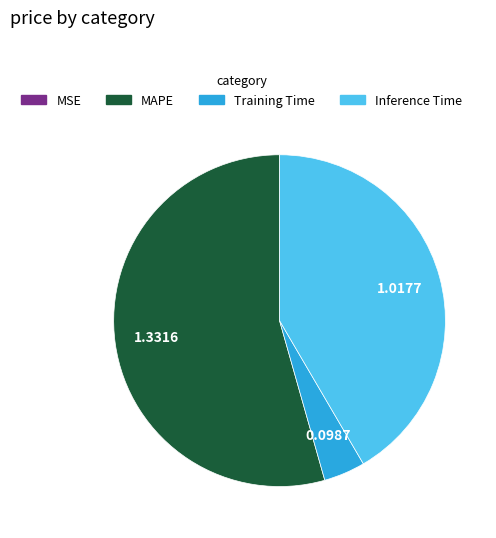

Is there any slice that represents more than half of the pie?

Yes